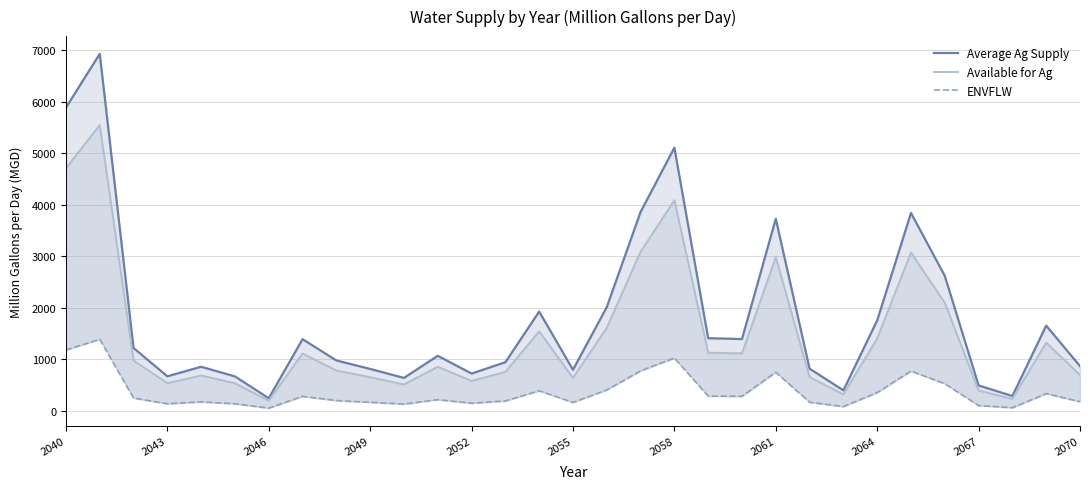

Is it true that ENVFLW equals 557.3 at 14?

False